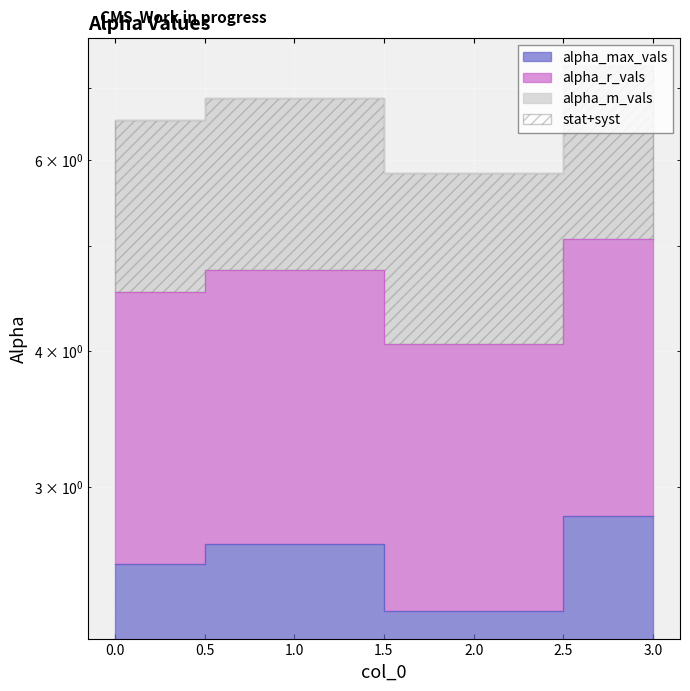

Which series changed the most between 0 and 1?

alpha_m_vals